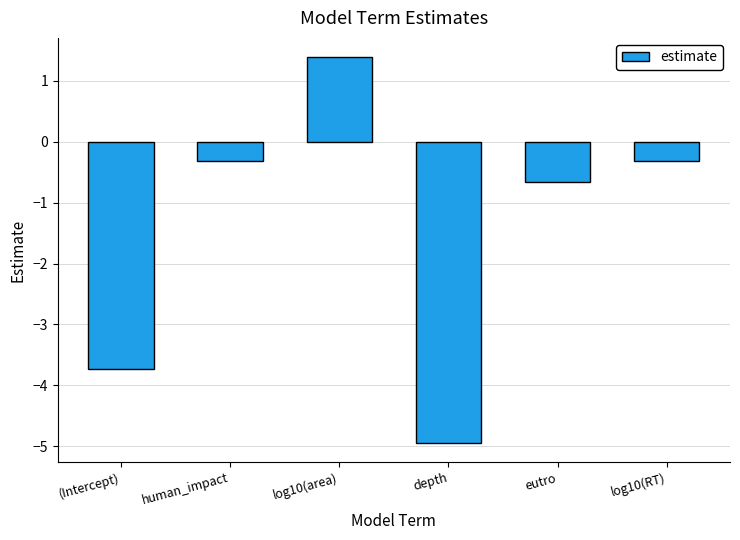

Which has a higher value, (Intercept) or log10(area)?

log10(area)